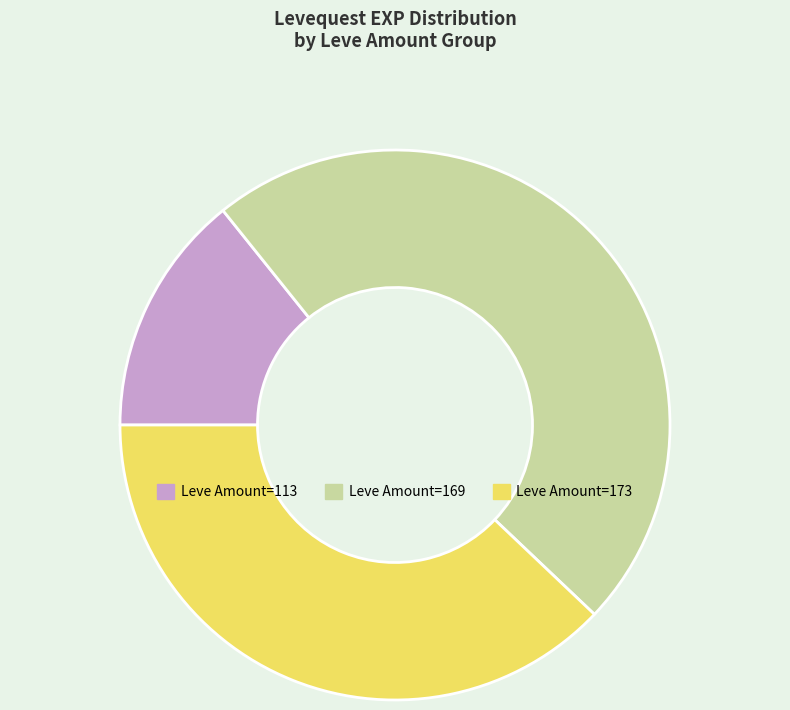

Which slice is the largest?

Leve Amount=169